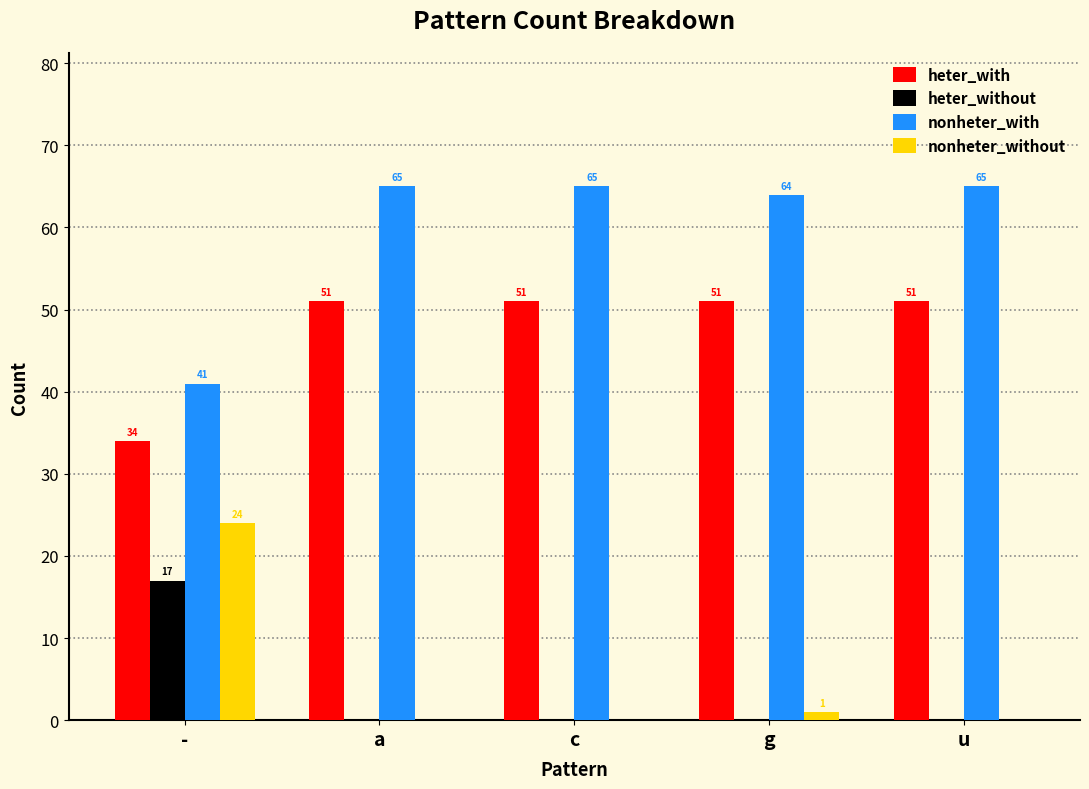

Reading left to right, transcribe all the data shown in this chart.

heter_with: 34	51	51	51	51
heter_without: 17	0	0	0	0
nonheter_with: 41	65	65	64	65
nonheter_without: 24	0	0	1	0